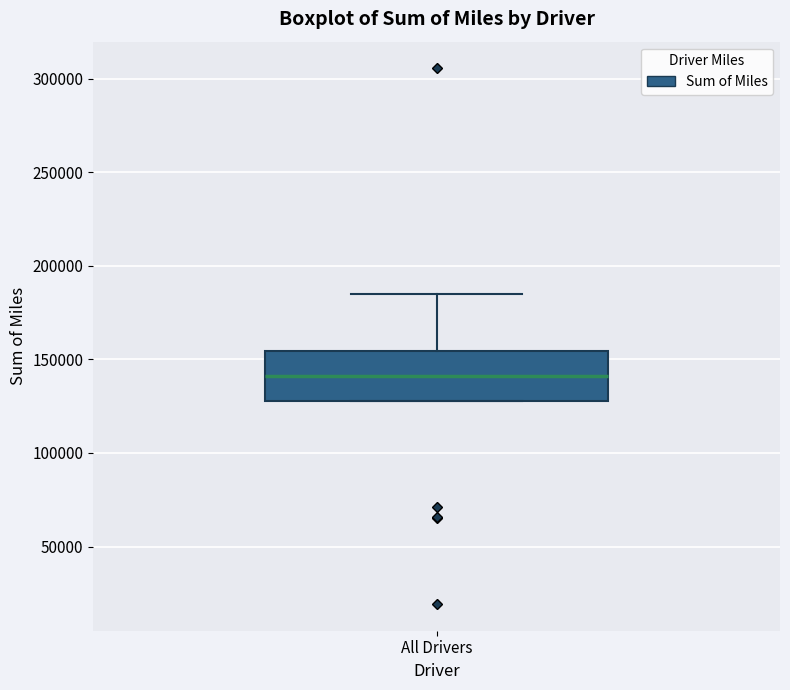

Where is the upper edge of the box for All Drivers on the y-axis? The values are not printed on the chart, so give them approximately, as read against the axis.

155000